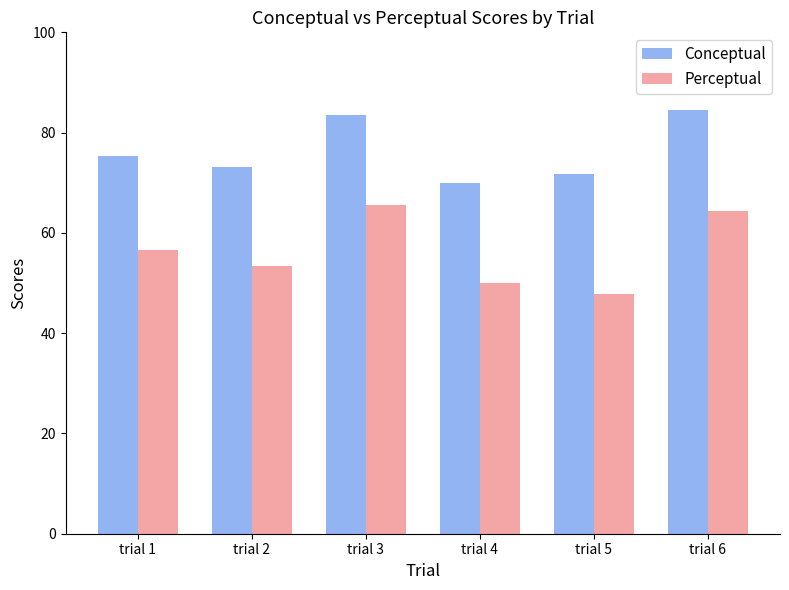

What is the spread (max minus min) of values at trial 2?

19.7